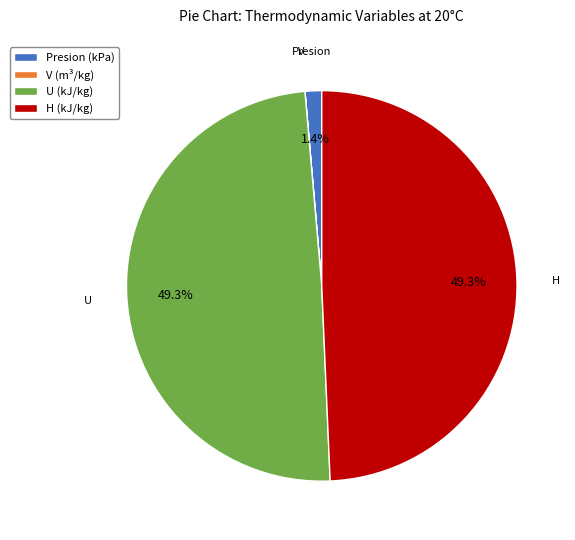

Does any single category account for the majority?

No